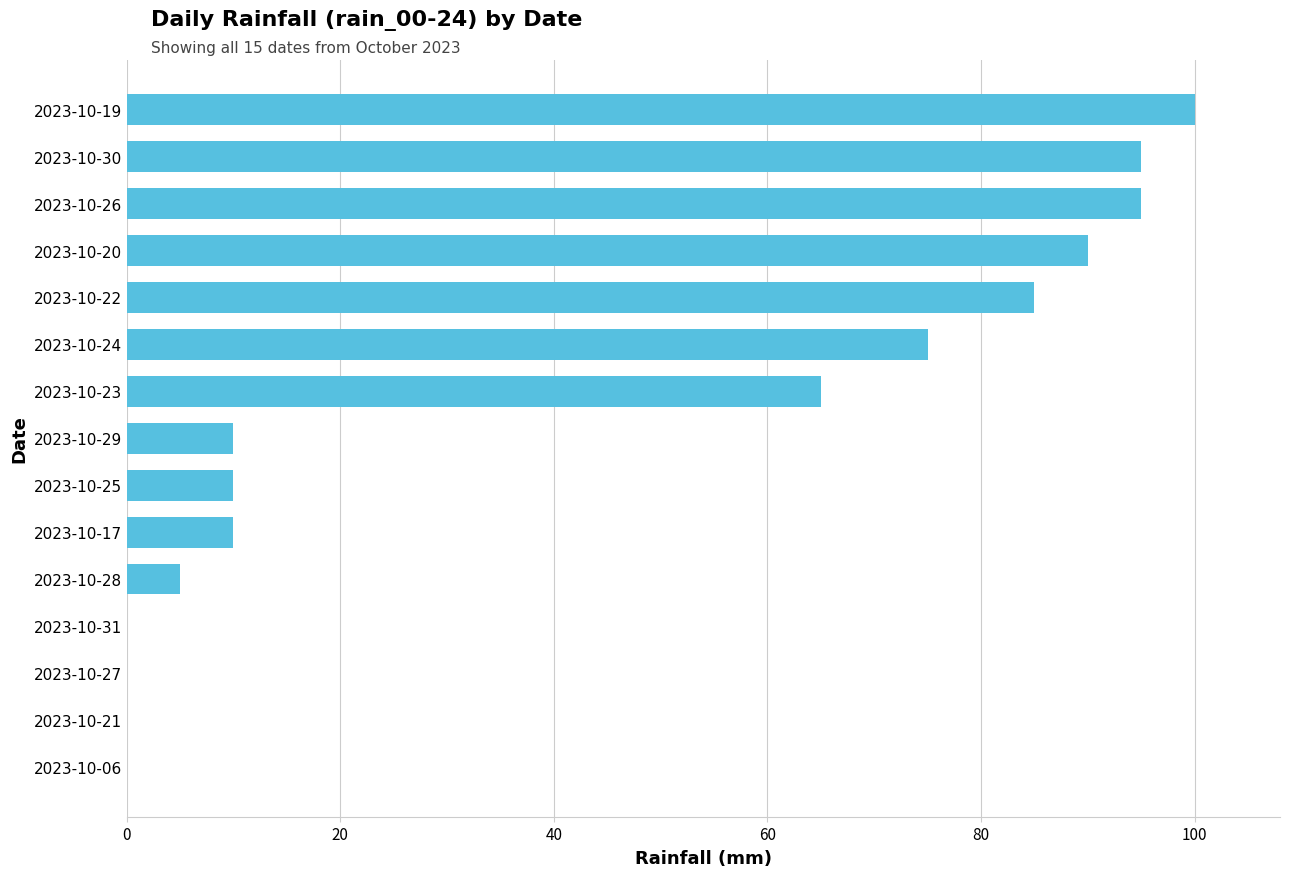

Approximately how many times larger is the value at 2023-10-30 compared to 2023-10-29?

9.5